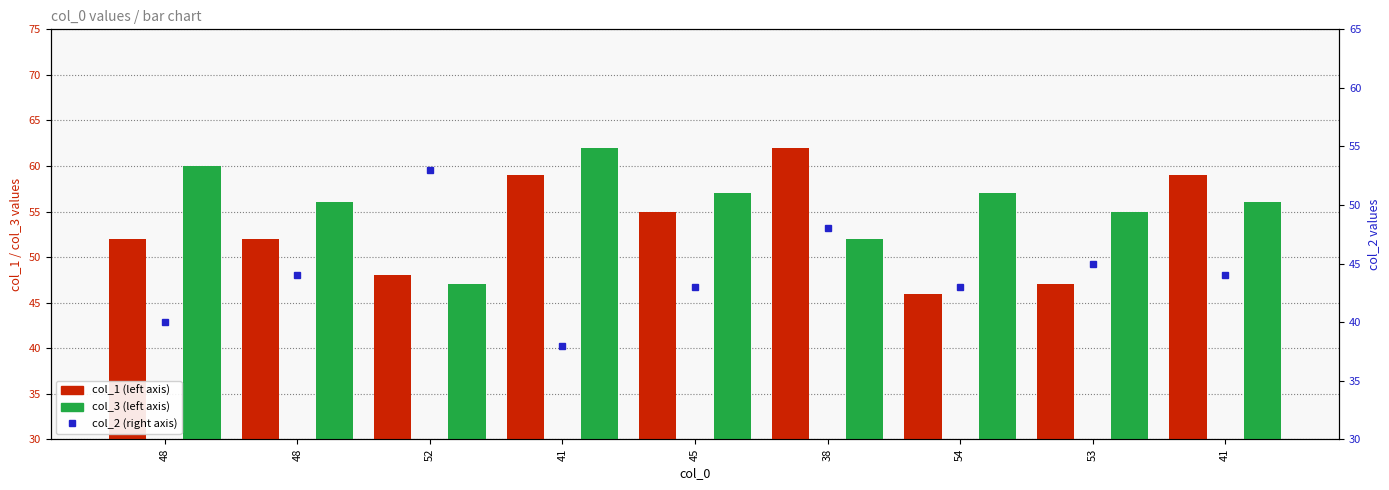

Which has a higher value, 54 or 48?

48